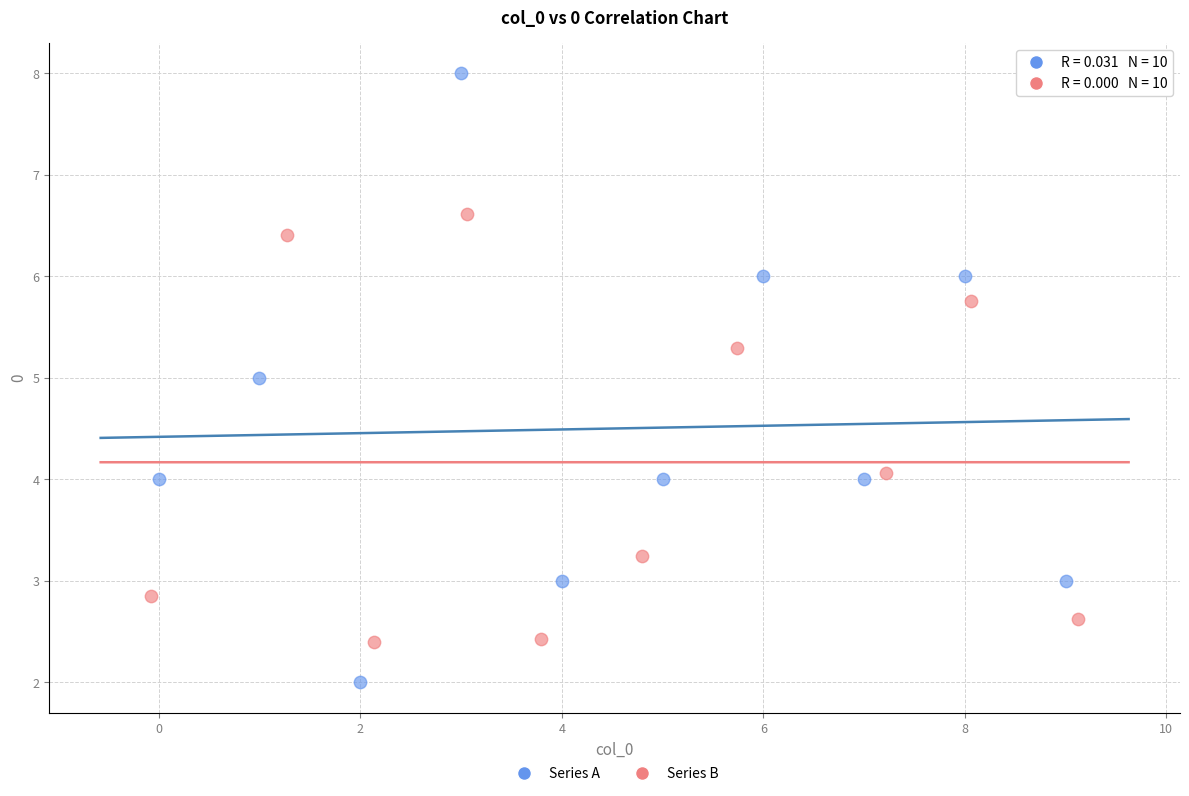

Which series contains the highest Y value?

Series A